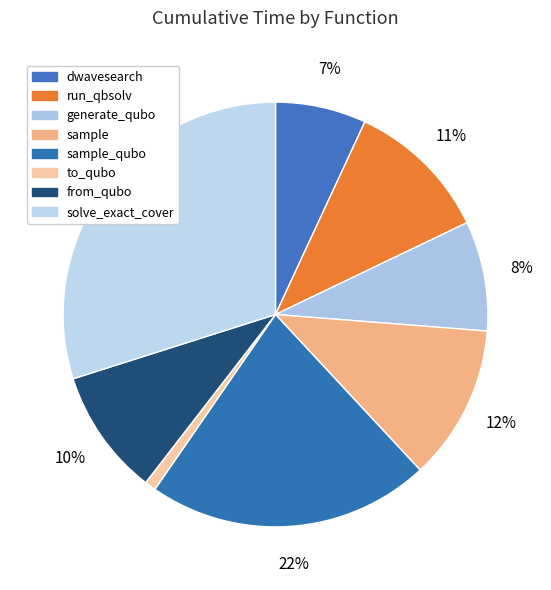

To the nearest percent, what is the difference between the largest and smallest slice percentages?

29%